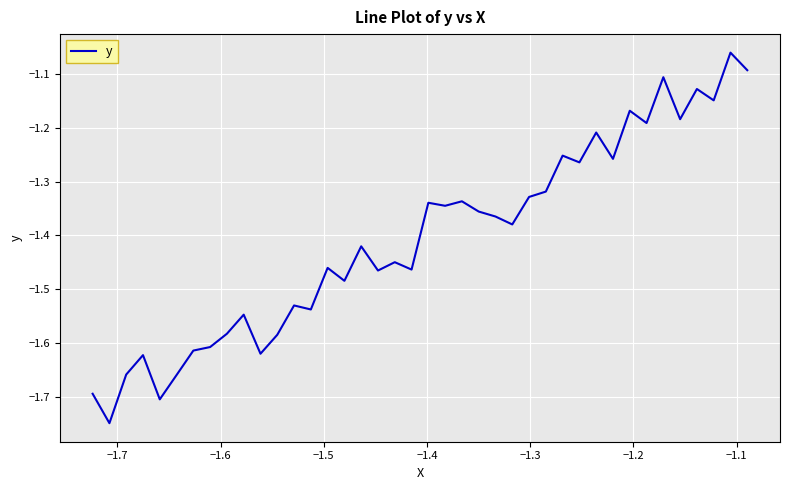

What is the difference between the second highest and second lowest values?

0.6